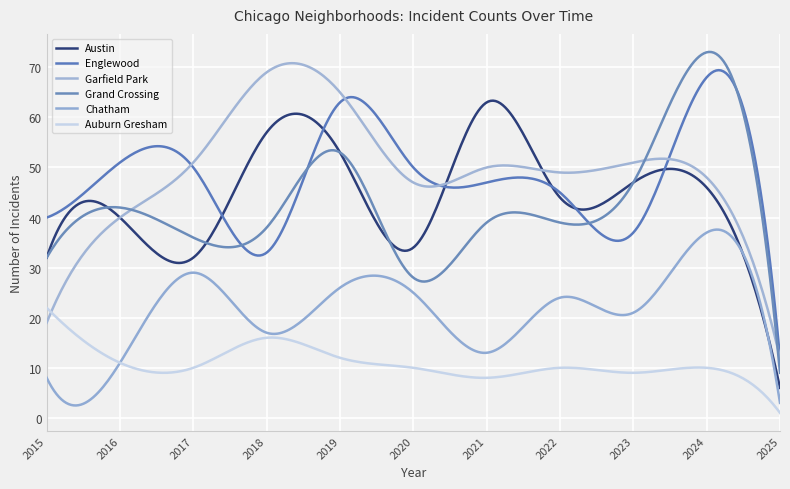

How many lines are shown in the chart?

6